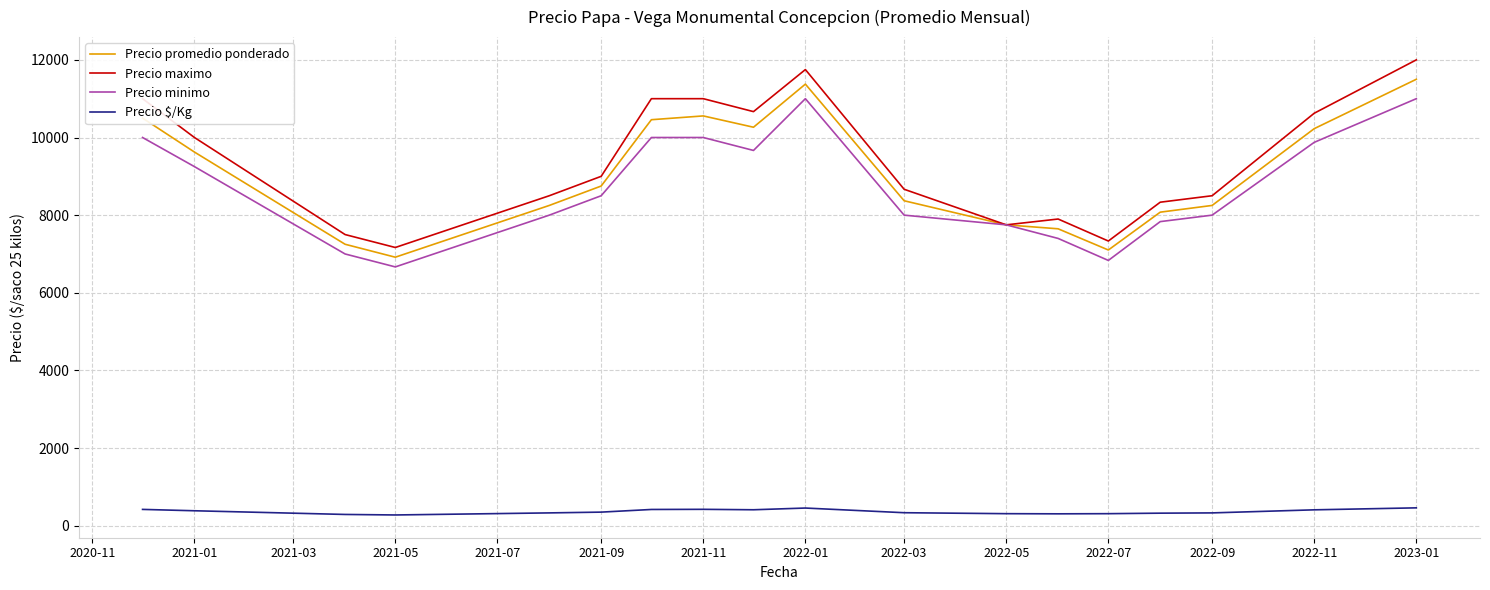

True or false: Precio promedio ponderado and Precio $/Kg intersect in this chart.

False